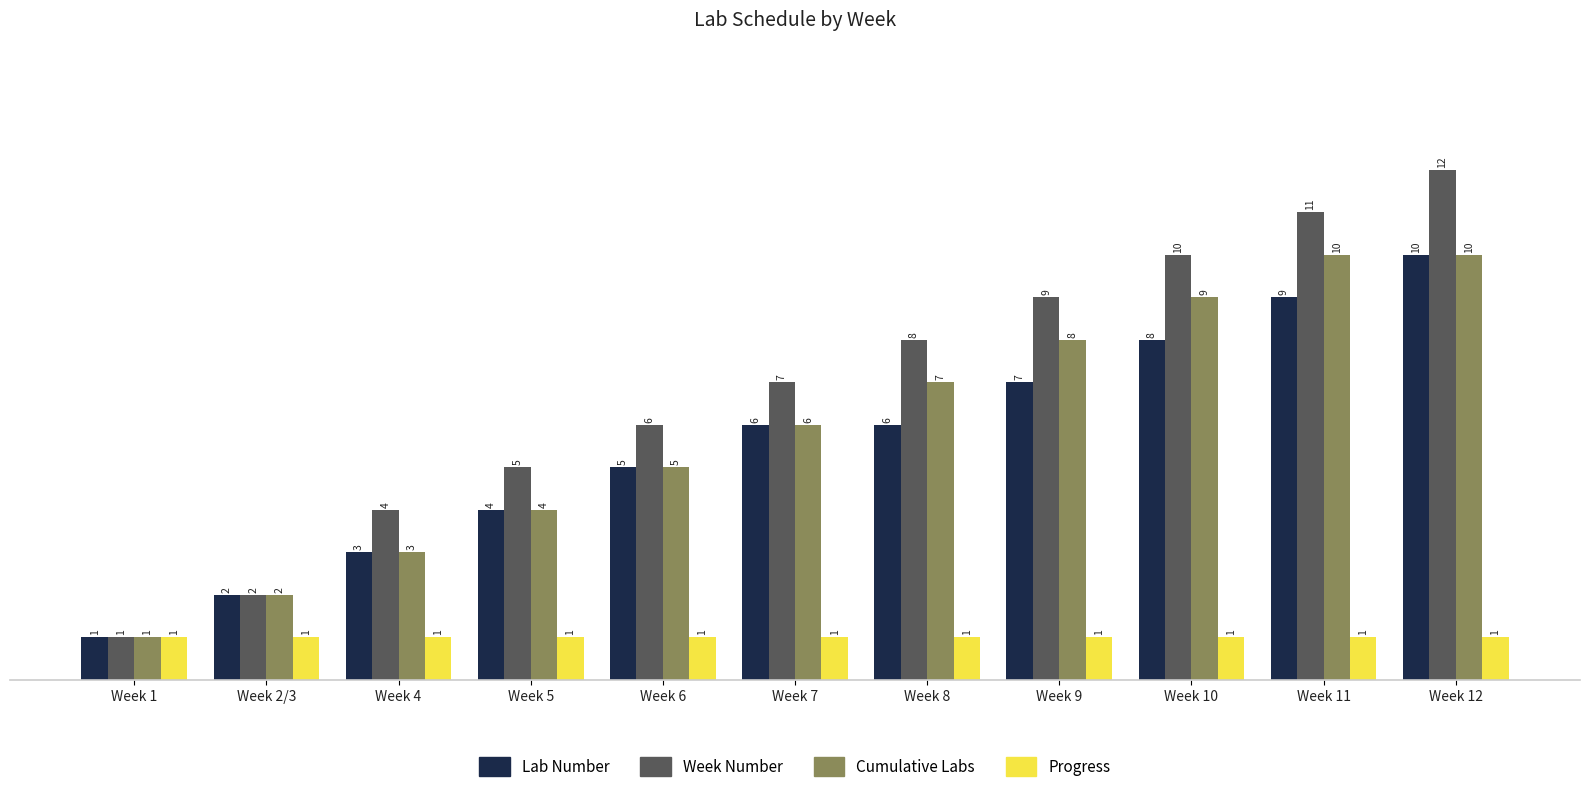

What is the label of the 3rd bar from the right?

Week 10